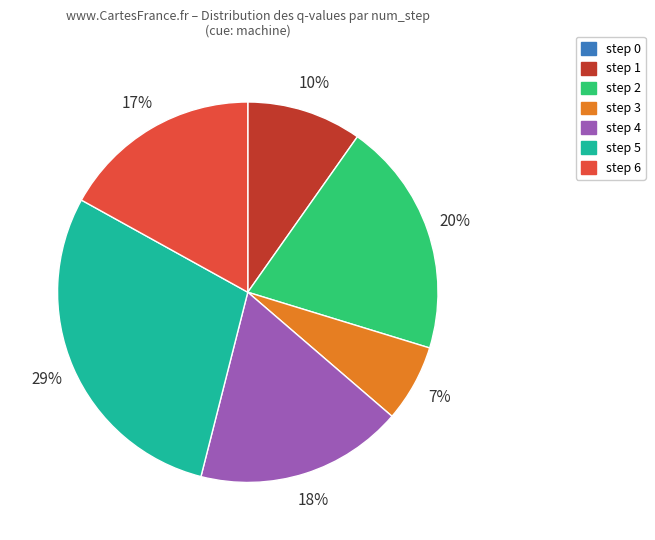

To the nearest percent, what is the difference between the largest and smallest slice percentages?

29%